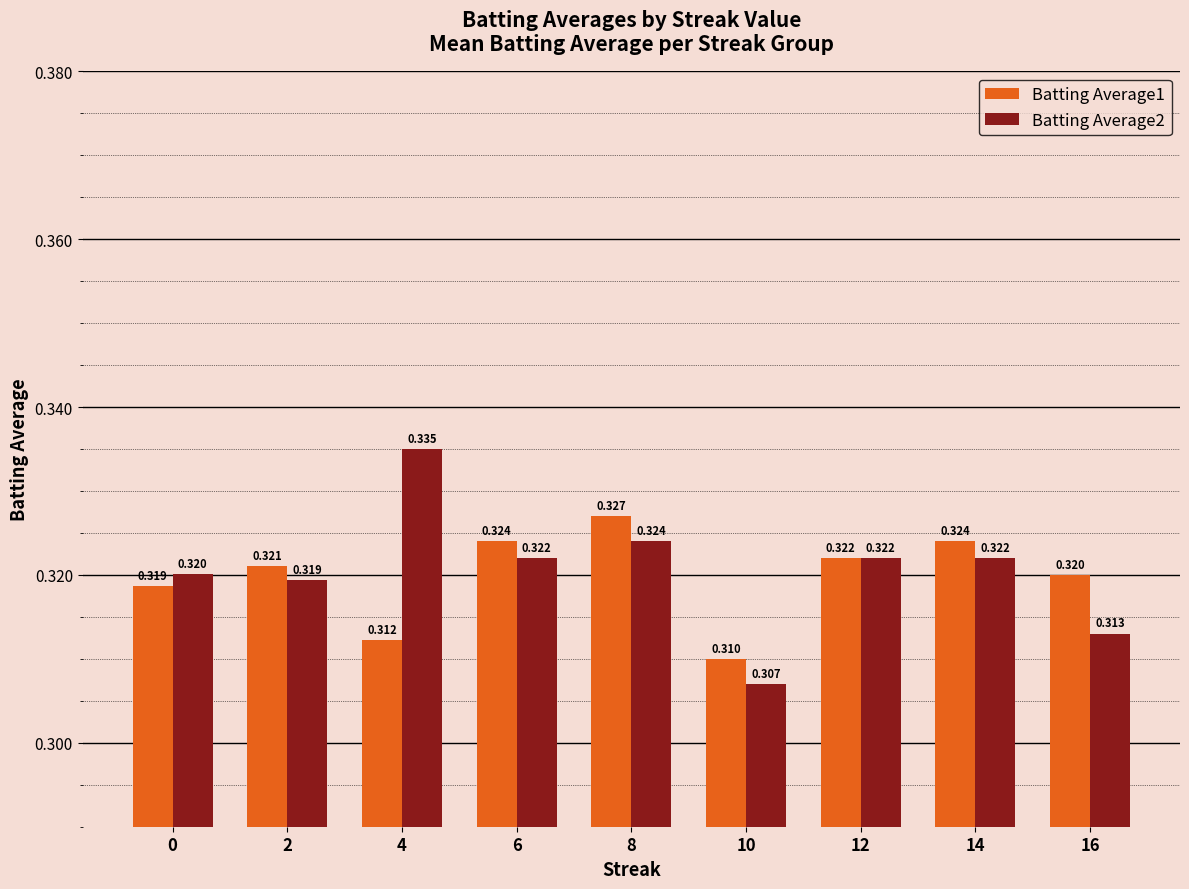

Is the value of Batting Average1 at 10 greater than the value of Batting Average2 at 4?

No